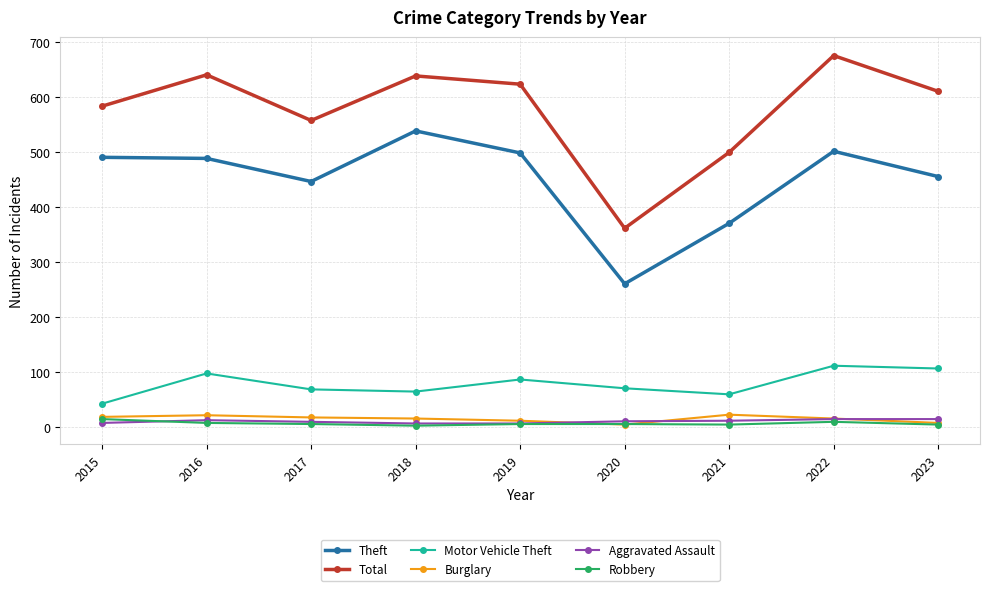

At which label does Motor Vehicle Theft reach its minimum?

2015